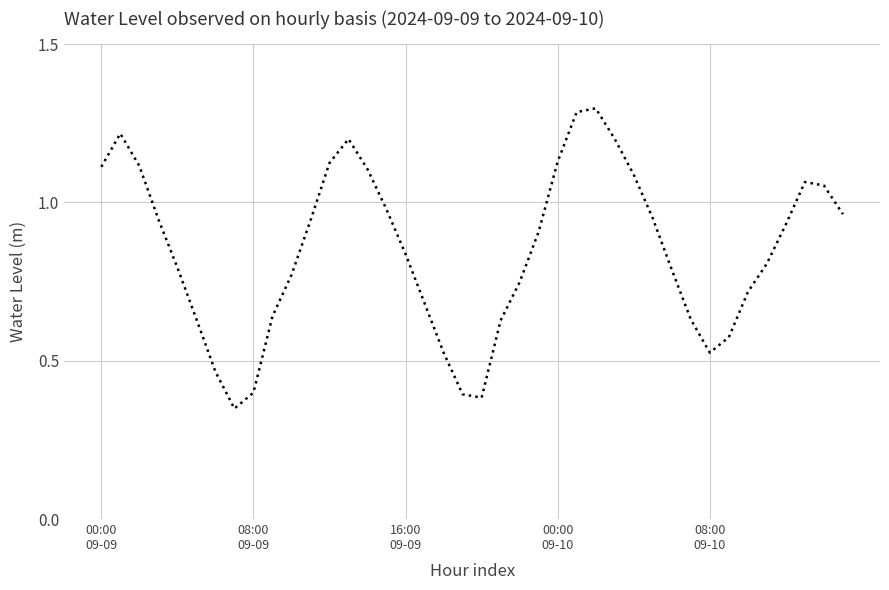

What is the maximum value shown in the chart?

1.3